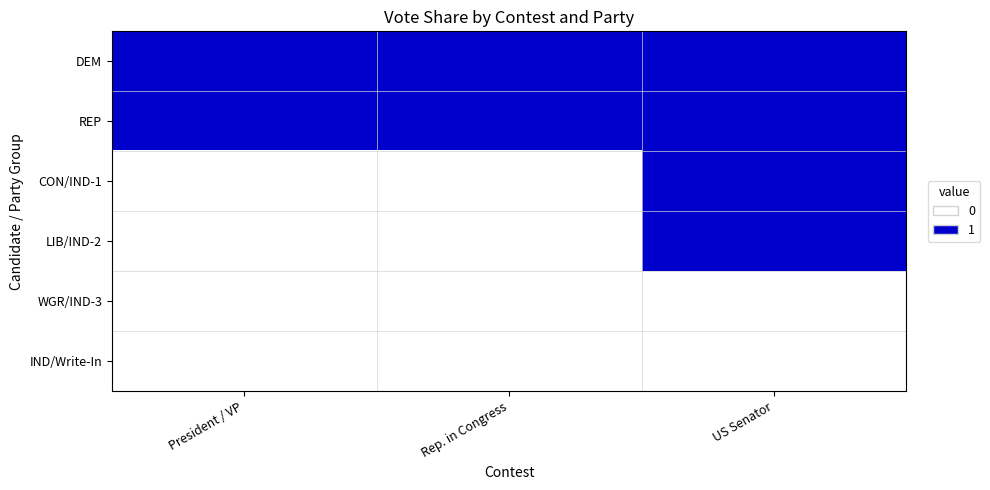

Which series has the largest total across all categories?

DEM